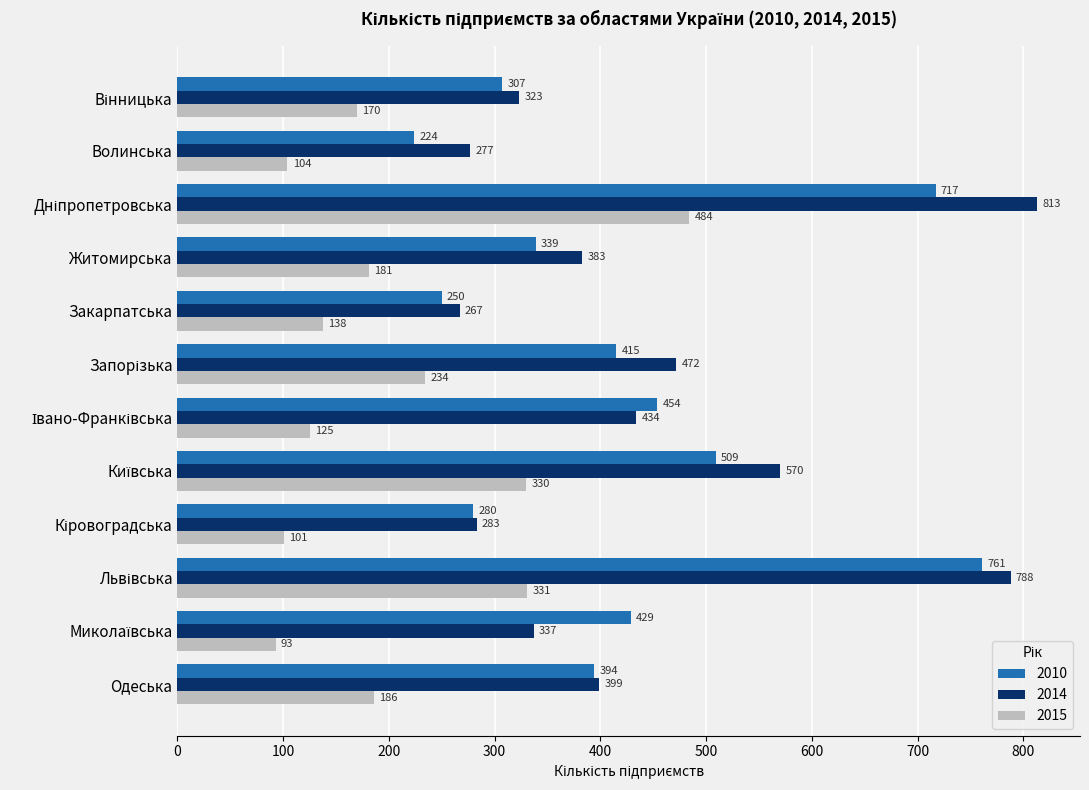

True or false: 2015 has a value of 246 at Закарпатська.

False